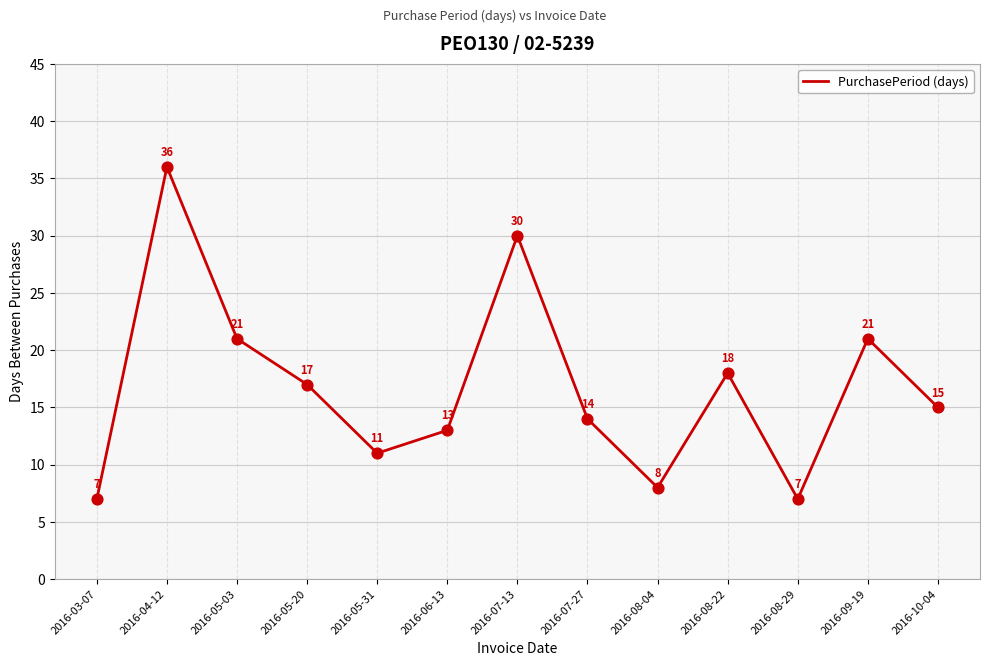

Between 2016-03-07 and 2016-04-12, which is larger?

2016-04-12